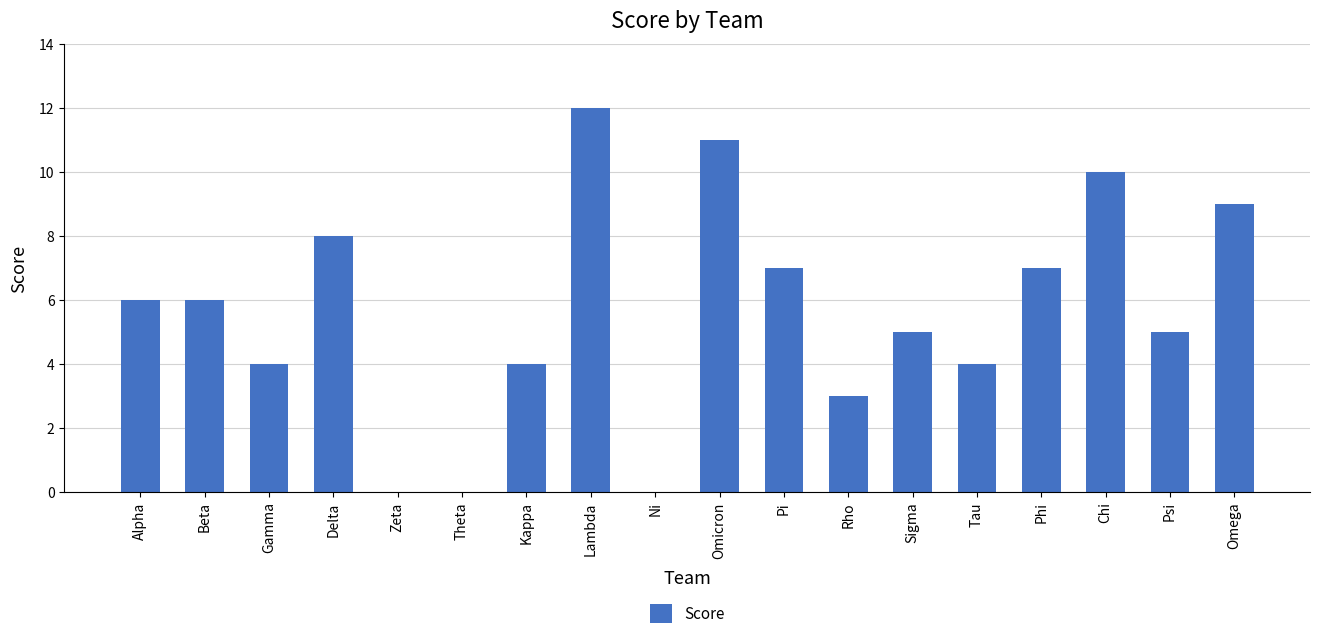

Is it true that the value at Theta is -4?

False